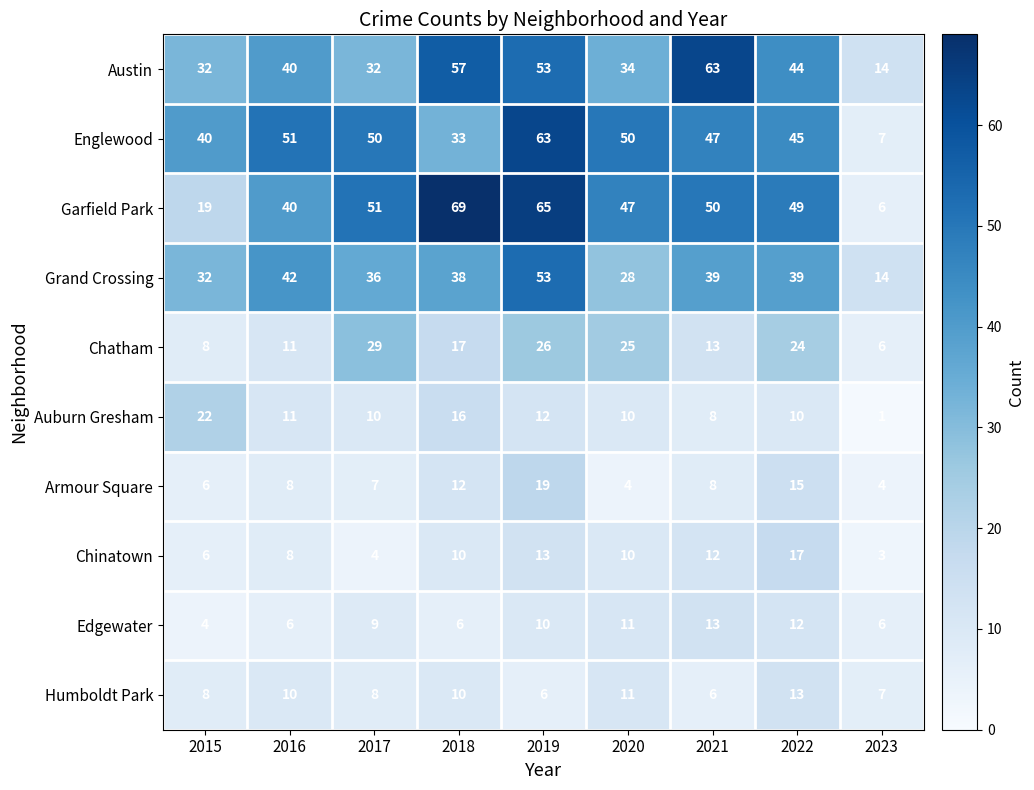

The value of Chinatown at 2022 is 11. True or false?

False